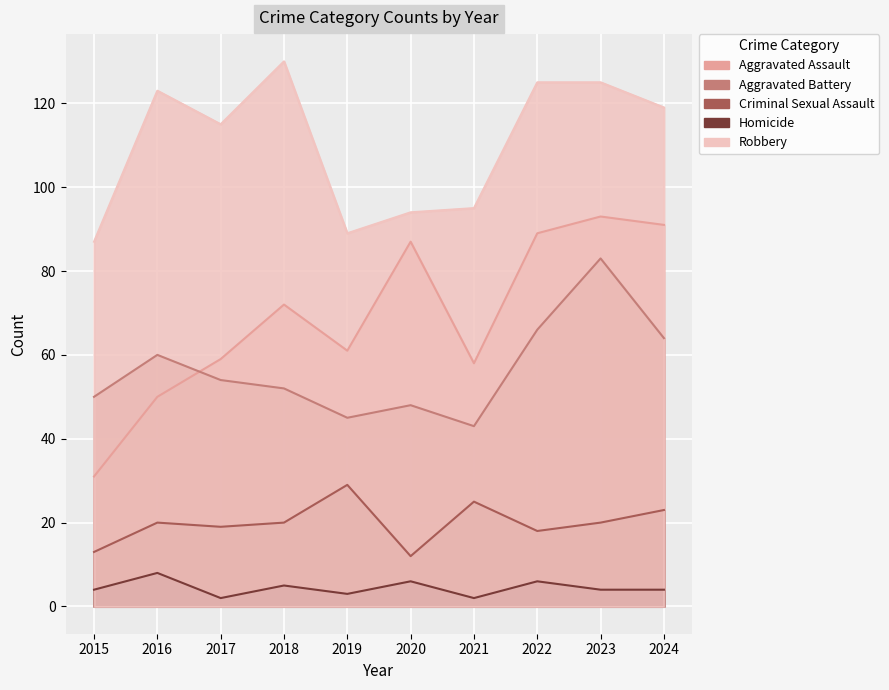

What is the sum of the Criminal Sexual Assault values at 2019 and 2018?

49